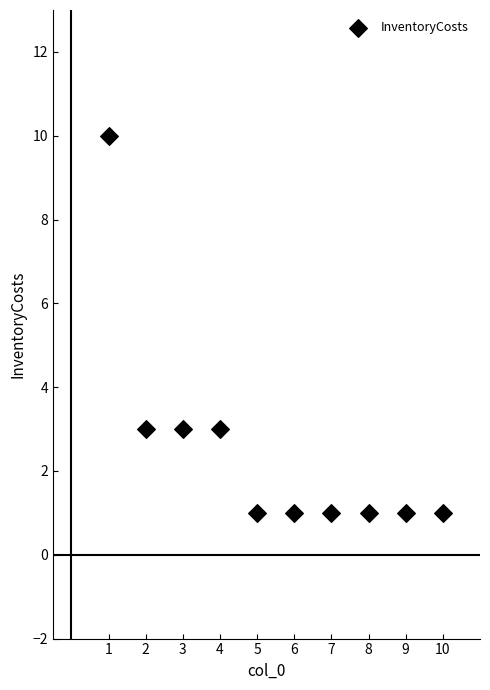

What is the range of X values (max minus min)?

9